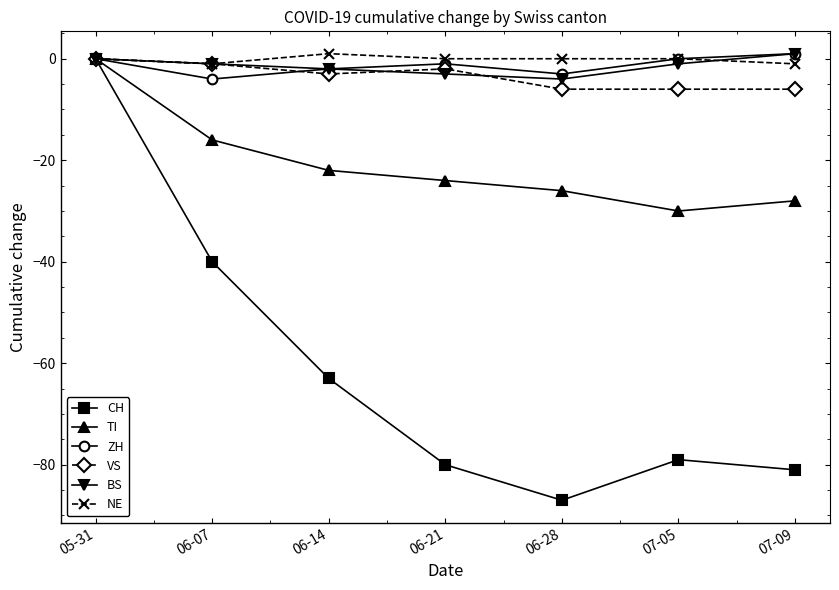

Is the value of TI at 06-14 greater than the value of NE at 06-21?

No